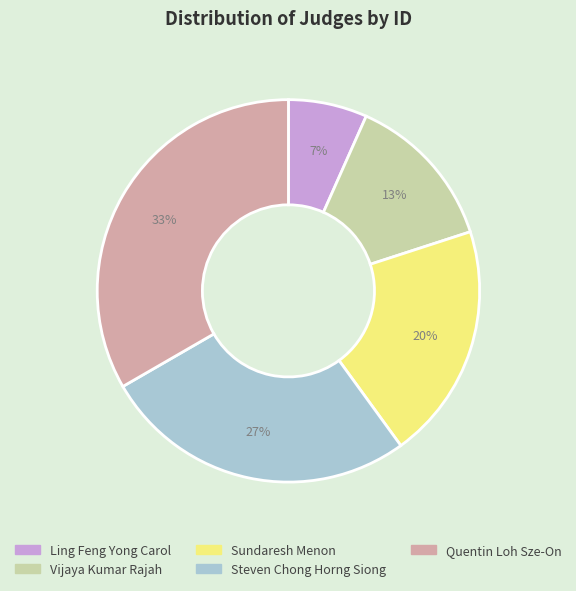

What is the smallest slice in the pie chart?

Ling Feng Yong Carol